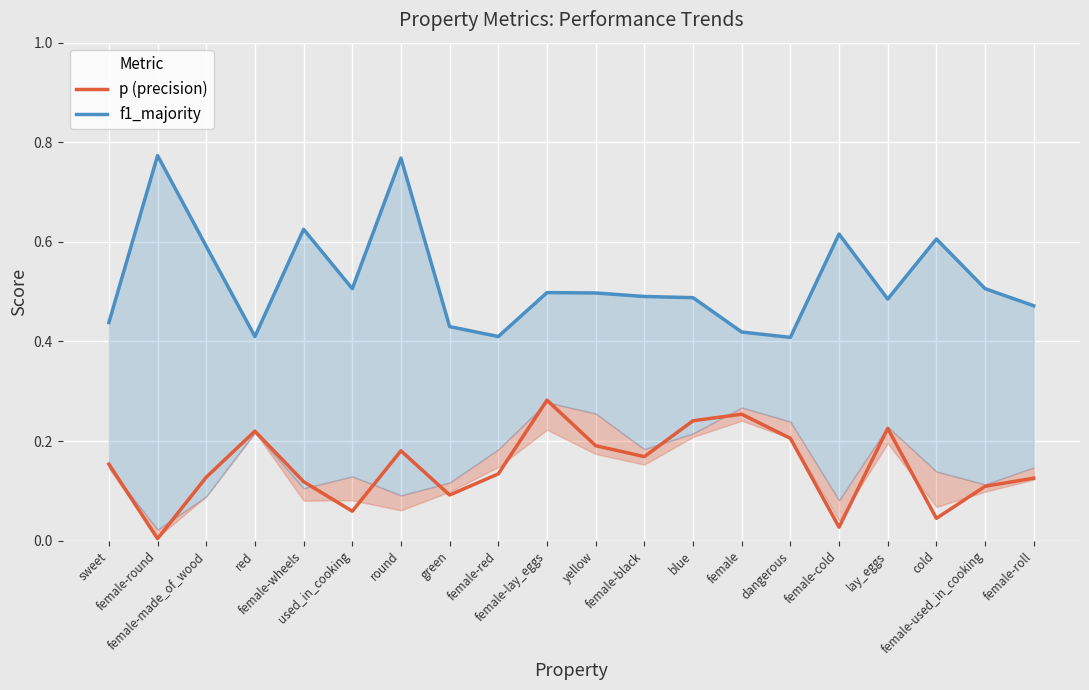

Is it true that p (precision) equals 0.2 at female-black?

True